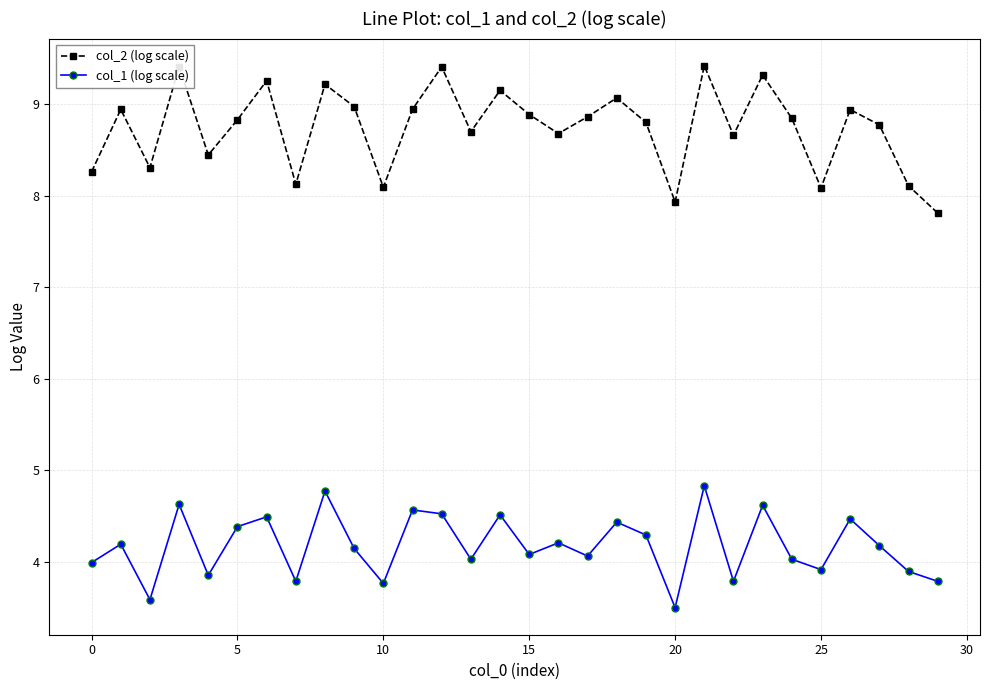

What is the difference between the maximum and minimum values in the col_2 (log scale) series?

1.6